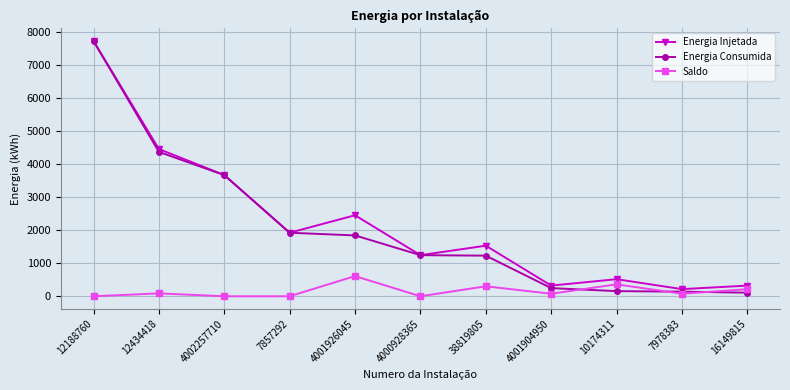

At which category does Energia Injetada reach its first local peak?

4001926045